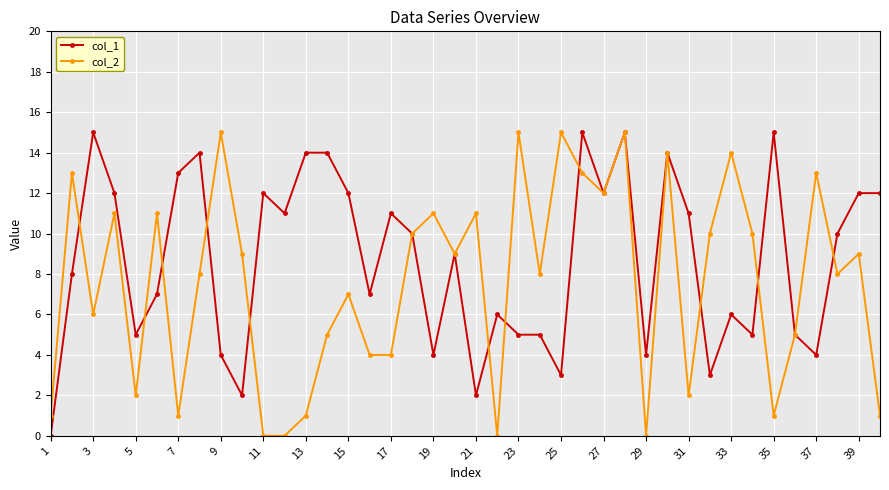

How many lines are shown in the chart?

2